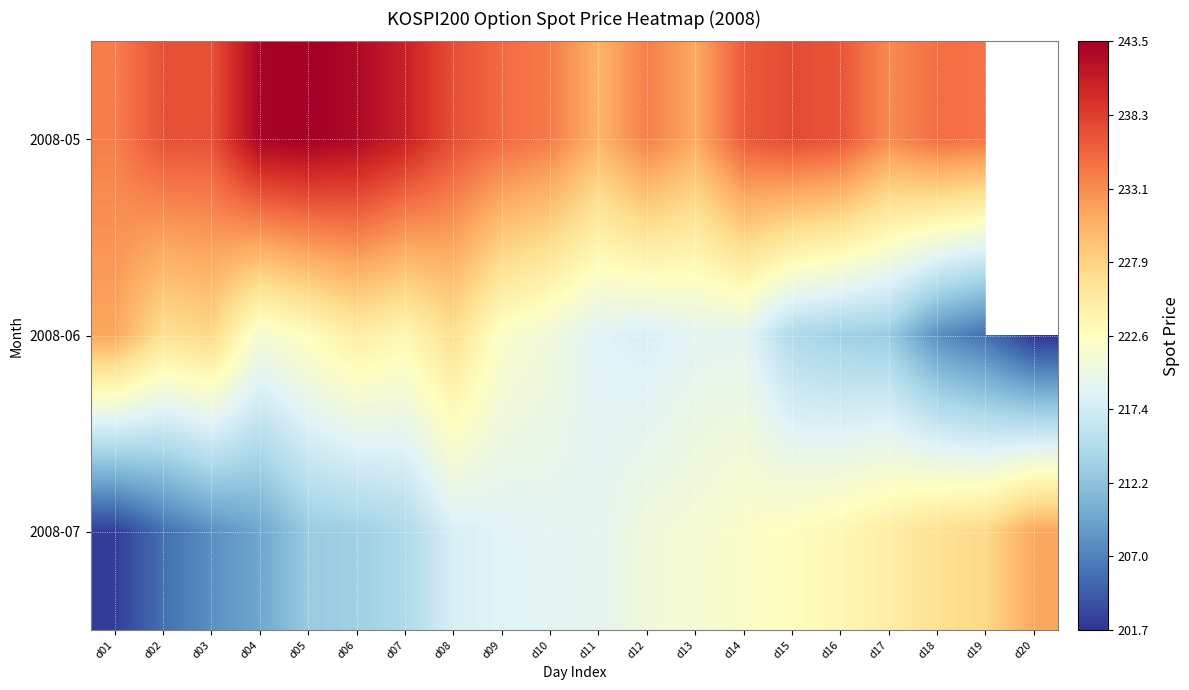

What is the total value across all series at d14?

677.5